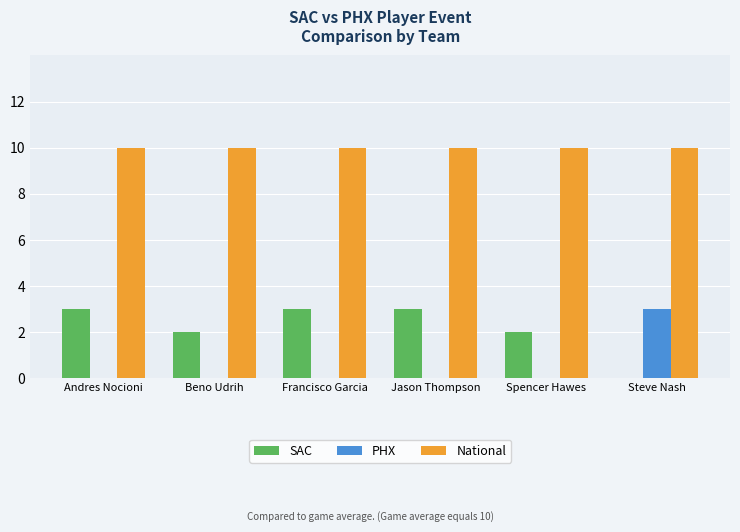

What is the highest value of the PHX series?

3